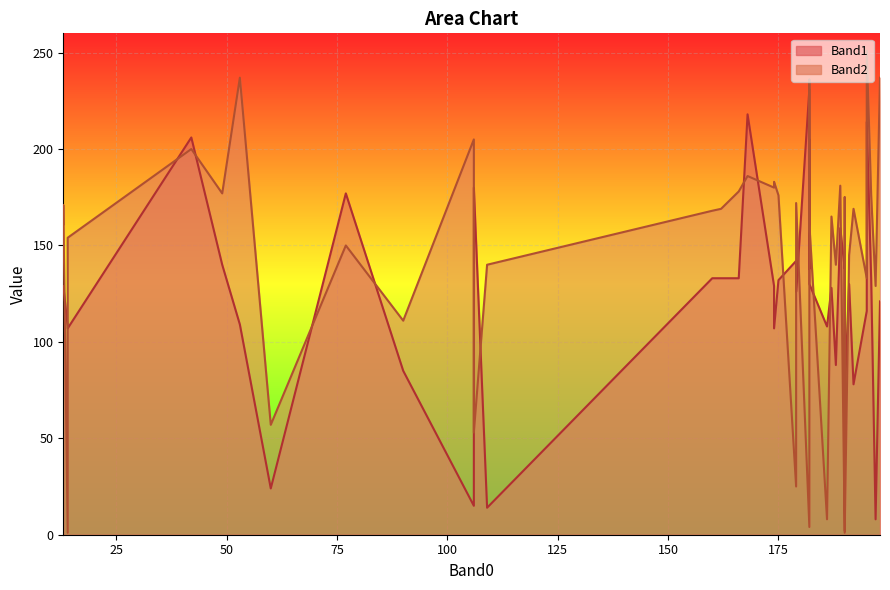

At how many categories does at least one series exceed 111?

35